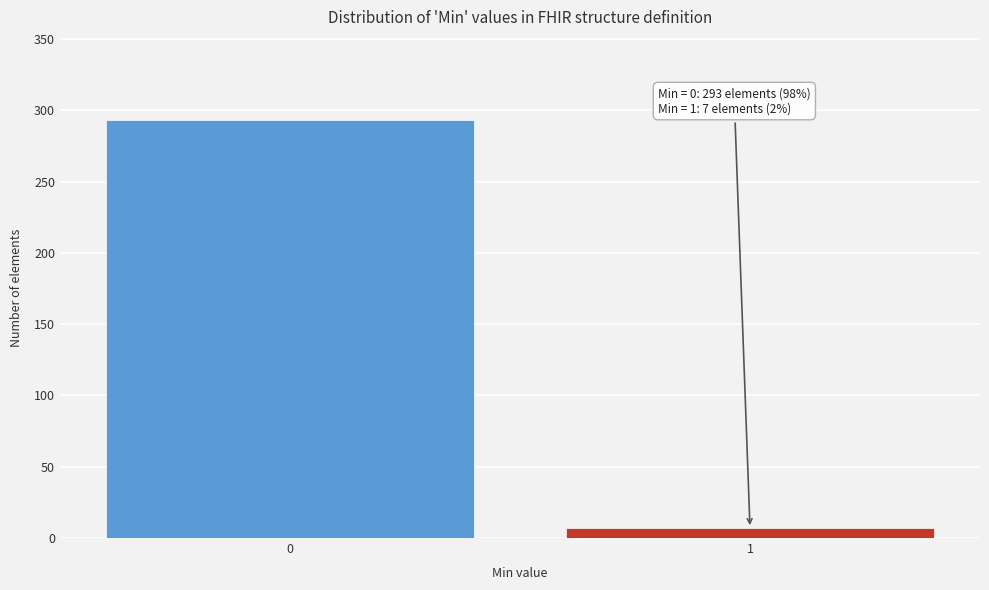

Reading right to left, extract all data points from this chart.

1=7	0=293